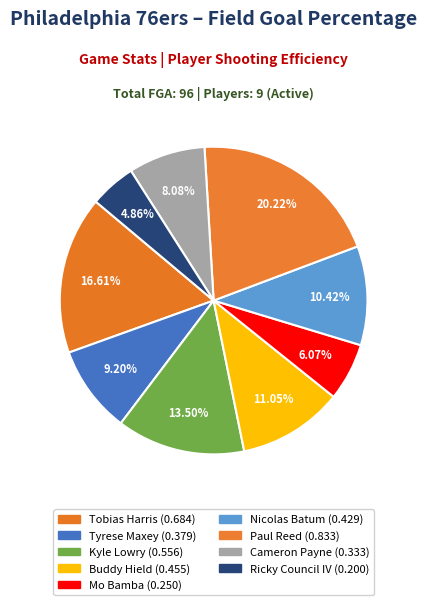

Count the number of slices in the pie.

9